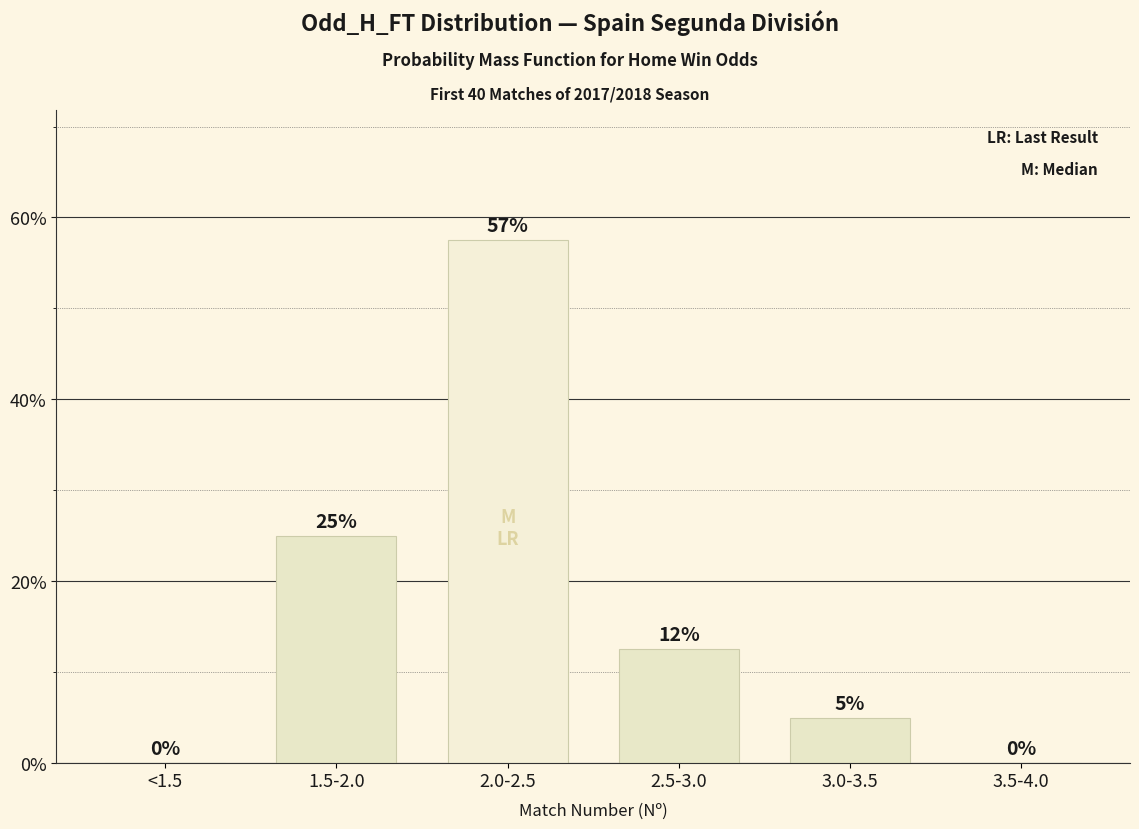

At which label does the data first exceed 12?

1.5-2.0